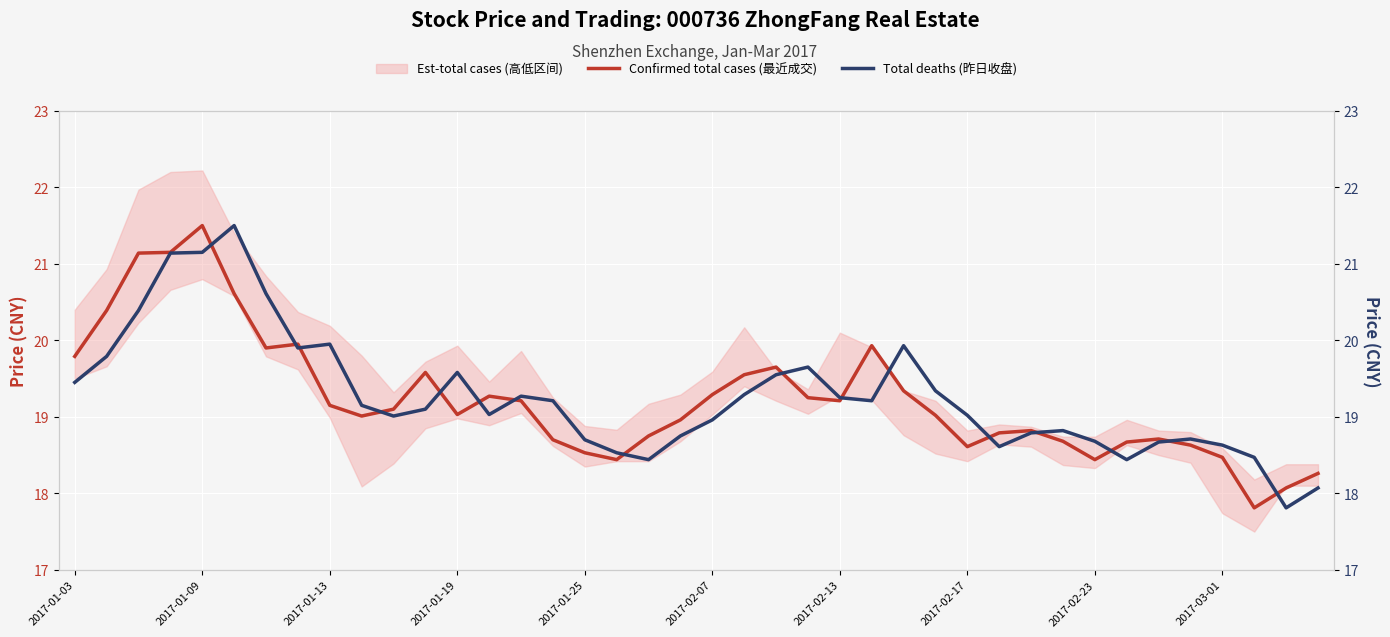

Rank the series by their average value, from highest to lowest.

Total deaths (昨日收盘), Confirmed total cases (最近成交)